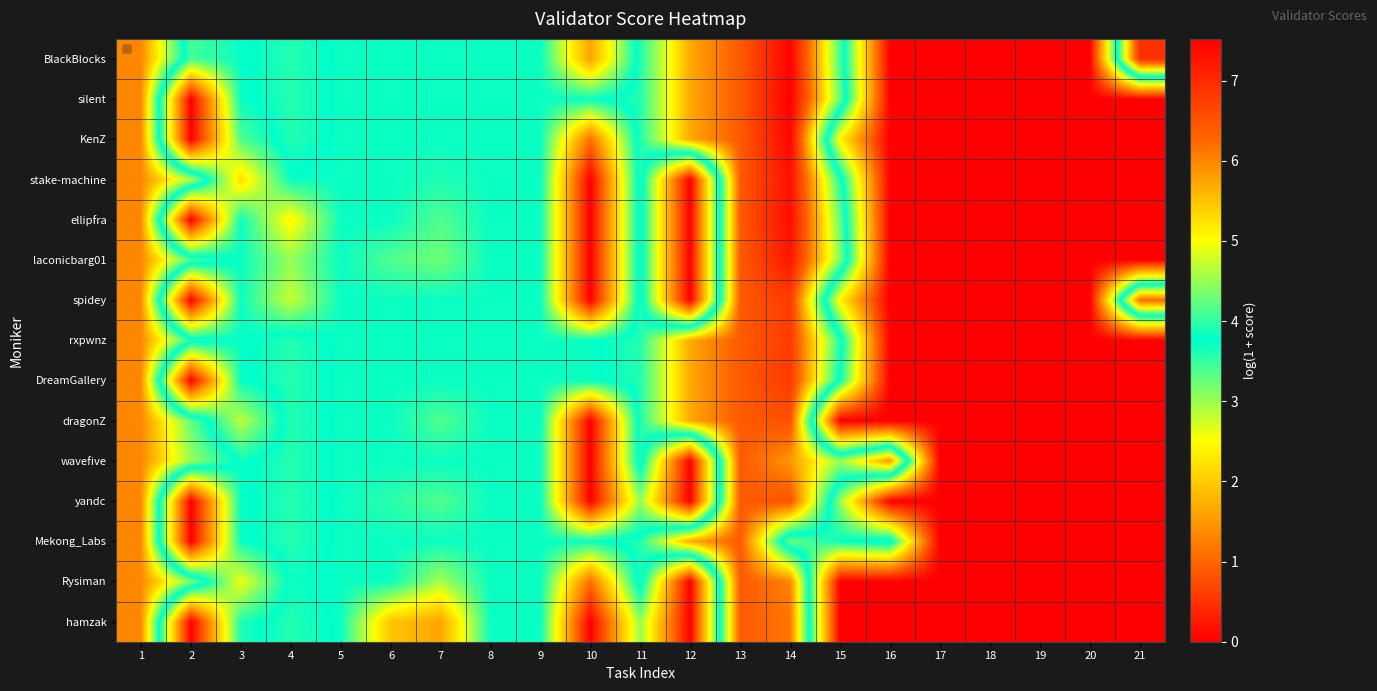

Rank the series by their maximum value, from lowest to highest.

wavefive, Mekong_Labs, Rysiman, hamzak, yandc, dragonZ, rxpwnz, spidey, DreamGallery, laconicbarg01, stake-machine, ellipfra, KenZ, BlackBlocks, silent